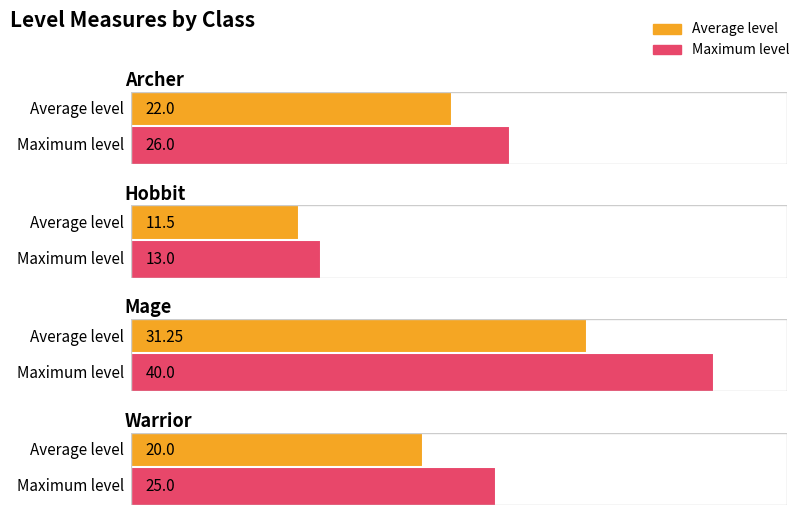

Reading left to right, list all the values displayed in this chart.

Average level: 22.0	11.5	31.2	20.0
Maximum level: 26.0	13.0	40.0	25.0